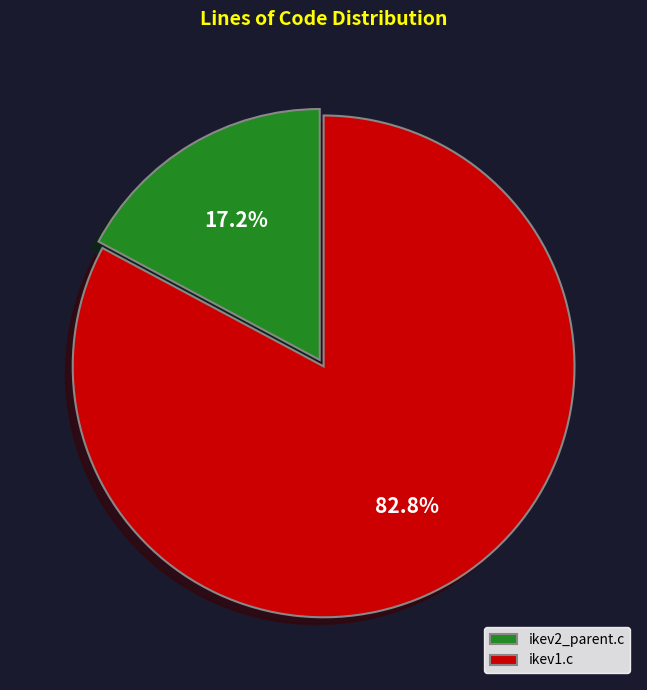

What percentage is the ikev1.c slice, to the nearest percent?

83%